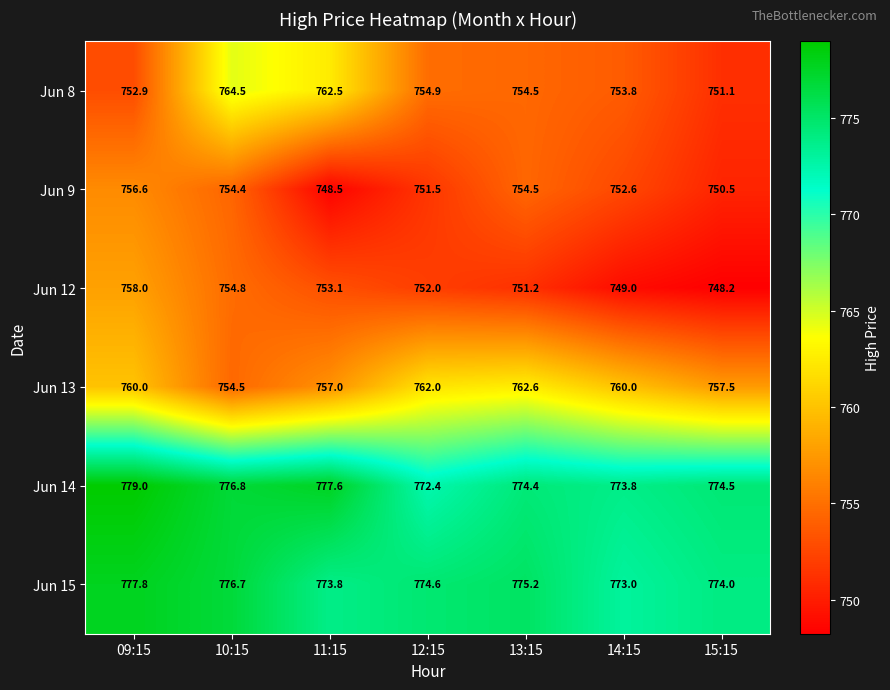

Between 11:15 and 13:15, which series saw the biggest shift?

Jun 8